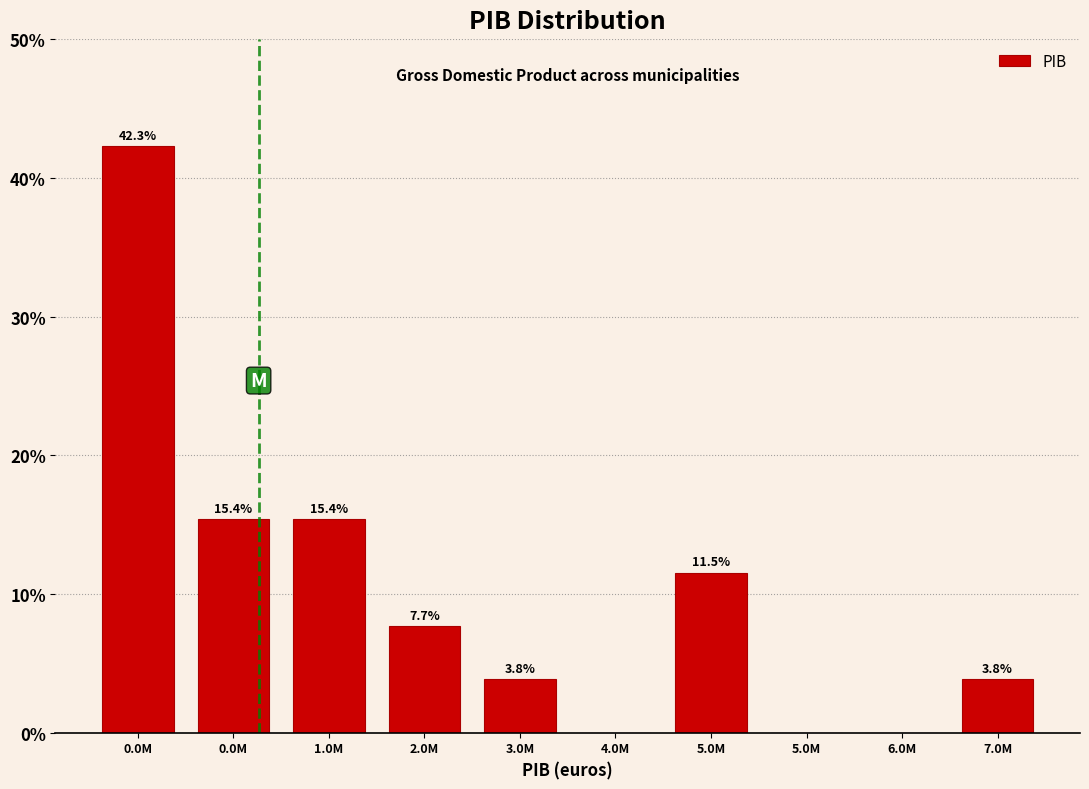

How many positive values are there?

7